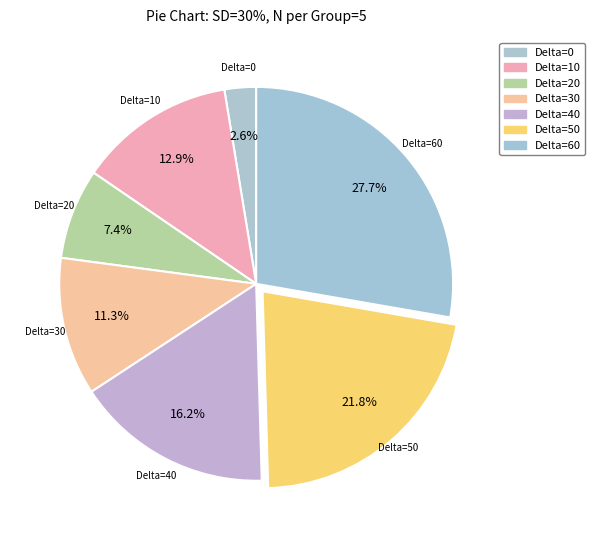

Is it true that Delta=60 is 28% of the pie?

True